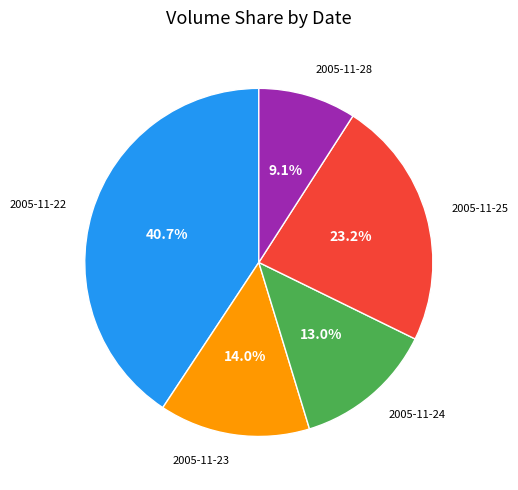

Which category has the biggest portion of the pie?

2005-11-22